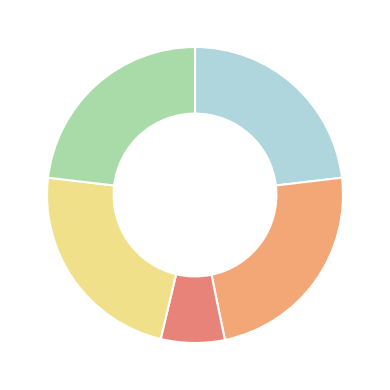

Does any single category account for the majority?

No